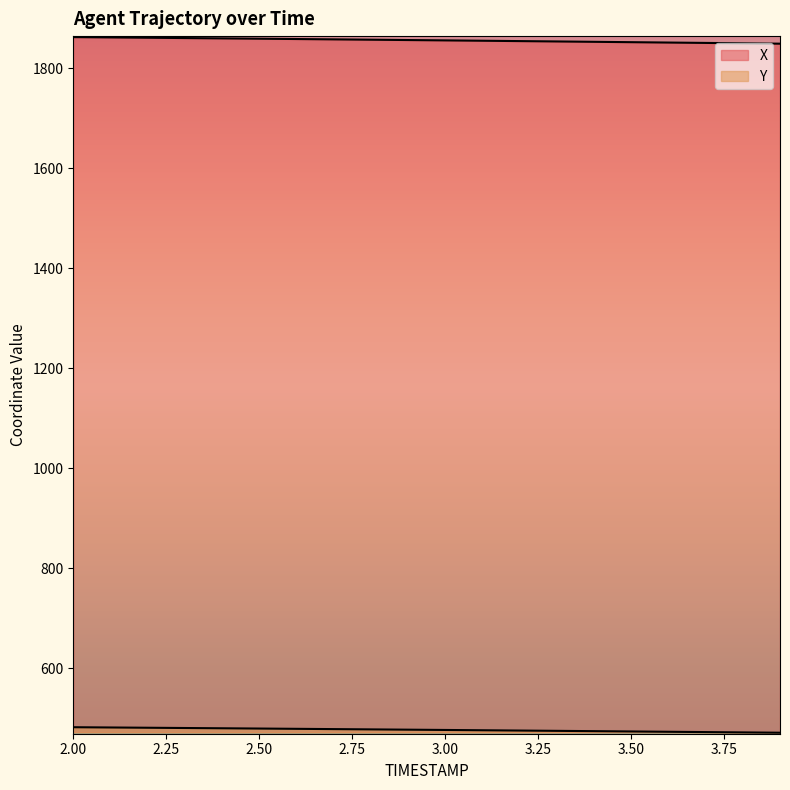

At which category does the chart reach its peak across all series?

2.0